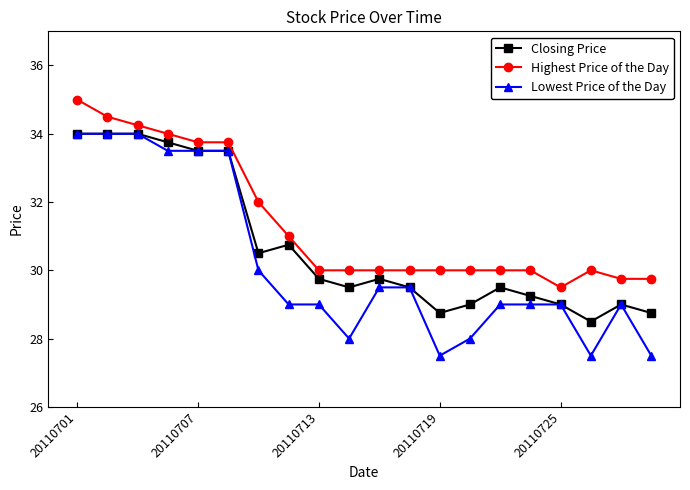

True or false: Highest Price of the Day and Closing Price cross at least once.

False